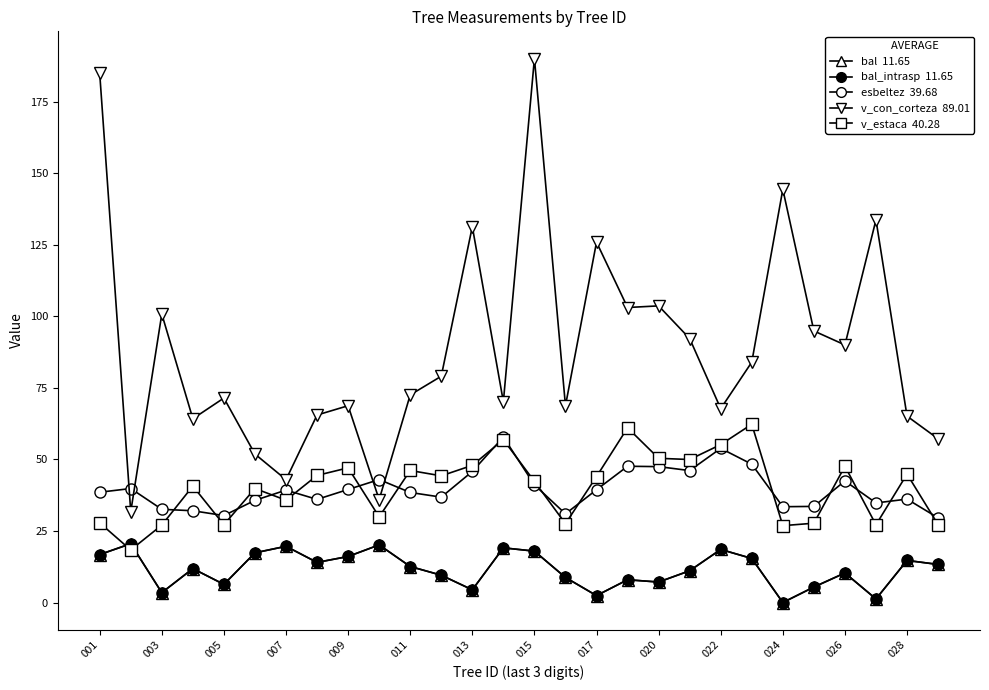

Is this an area chart (filled region under the line)?

No